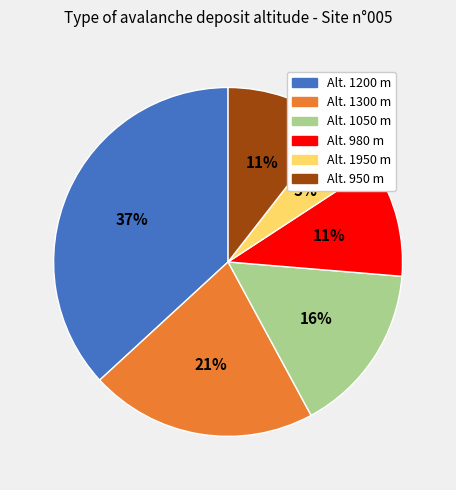

Does any single category account for the majority?

No